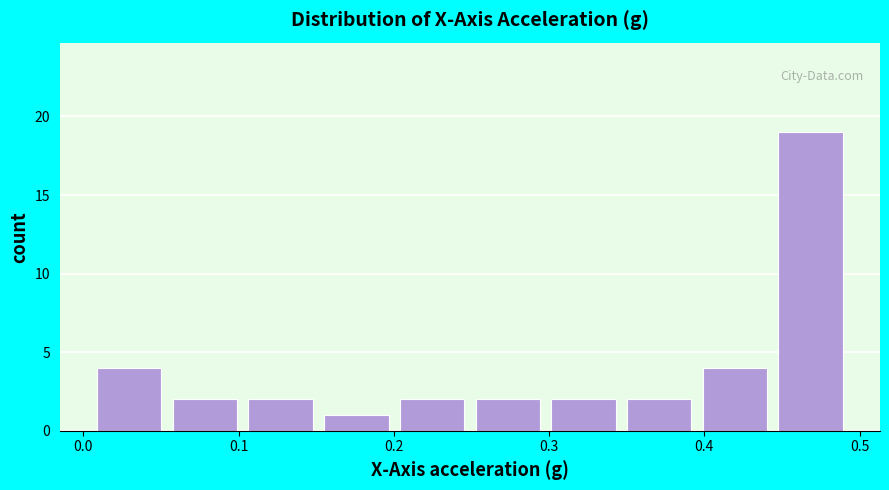

How tall is the bar that spans 0.40 to 0.44 on the x-axis? Neither the bar edges nor the heights are printed on the chart, so give them approximately, as read against the axes.

4